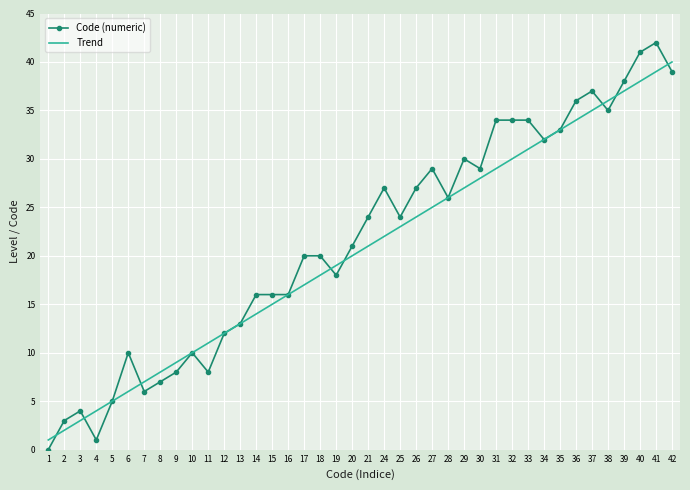

Reading left to right, what are all the values shown in this chart?

Code (numeric): 0	3	4	1	5	10	6	7	8	10	8	12	13	16	16	16	20	20	18	21	24	27	24	27	29	26	30	29	34	34	34	32	33	36	37	35	38	41	42	39
Trend: 1	2	3	4	5	6	7	8	9	10	11	12	13	14	15	16	17	18	19	20	21	22	23	24	25	26	27	28	29	30	31	32	33	34	35	36	37	38	39	40